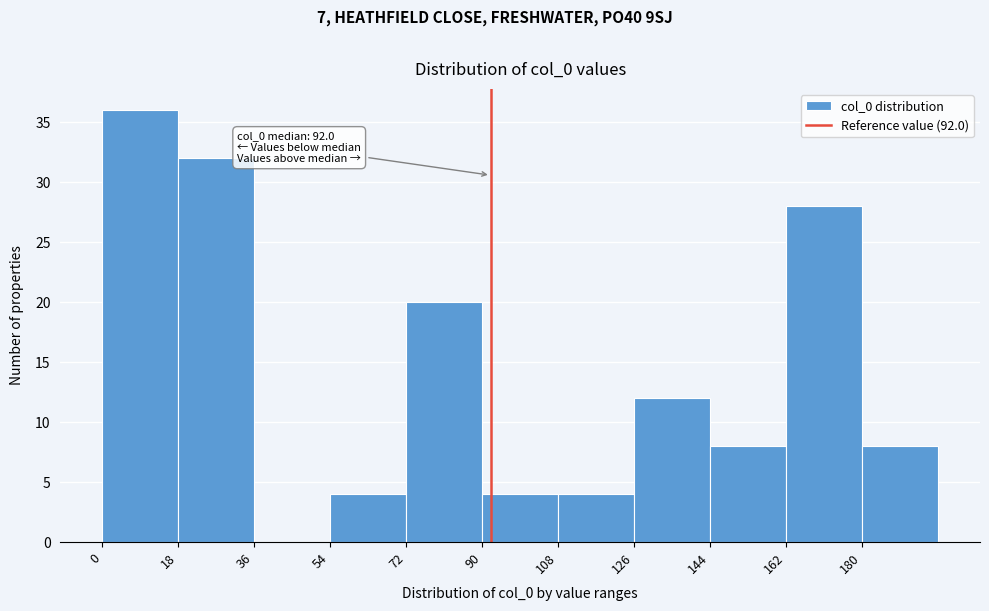

Over which range of the x-axis is the bar tallest?

0 to 18